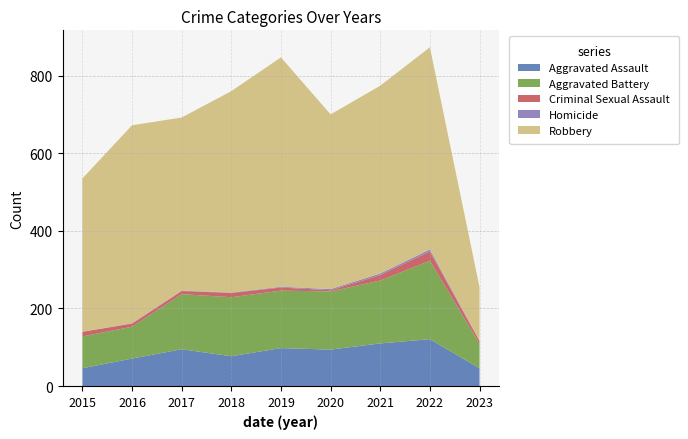

Reading left to right, list all the values displayed in this chart.

Aggravated Assault: 2015=46	2016=71	2017=95	2018=77	2019=98	2020=94	2021=110	2022=121	2023=46
Aggravated Battery: 2015=82	2016=82	2017=142	2018=152	2019=148	2020=150	2021=162	2022=202	2023=63
Criminal Sexual Assault: 2015=12	2016=8	2017=8	2018=11	2019=8	2020=3	2021=14	2022=24	2023=7
Homicide: 2015=0	2016=1	2017=1	2018=1	2019=2	2020=3	2021=4	2022=5	2023=1
Robbery: 2015=395	2016=510	2017=446	2018=519	2019=591	2020=450	2021=484	2022=521	2023=138